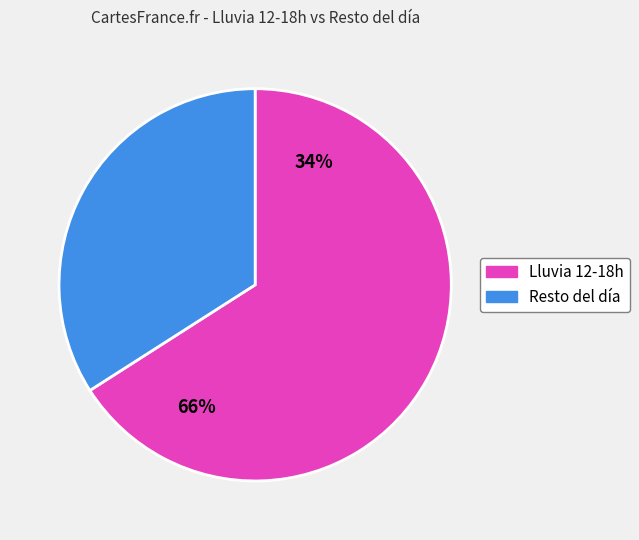

Rank the categories by value from lowest to highest.

Resto del día, Lluvia 12-18h